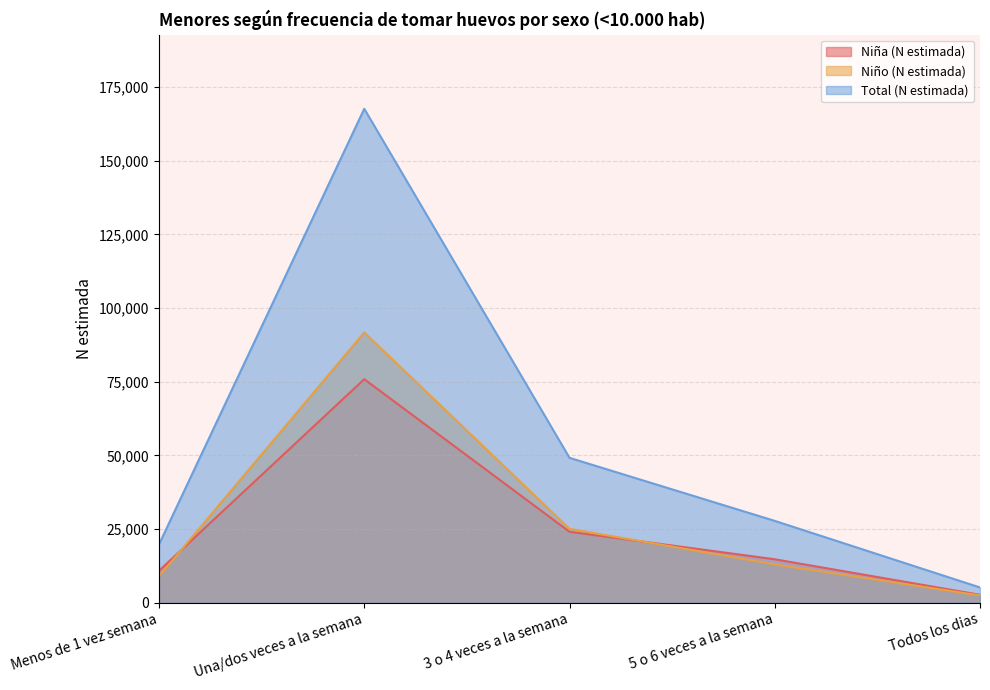

Which series ends up on top after the final intersection of Niña (N estimada) and Niño (N estimada)?

Niña (N estimada)